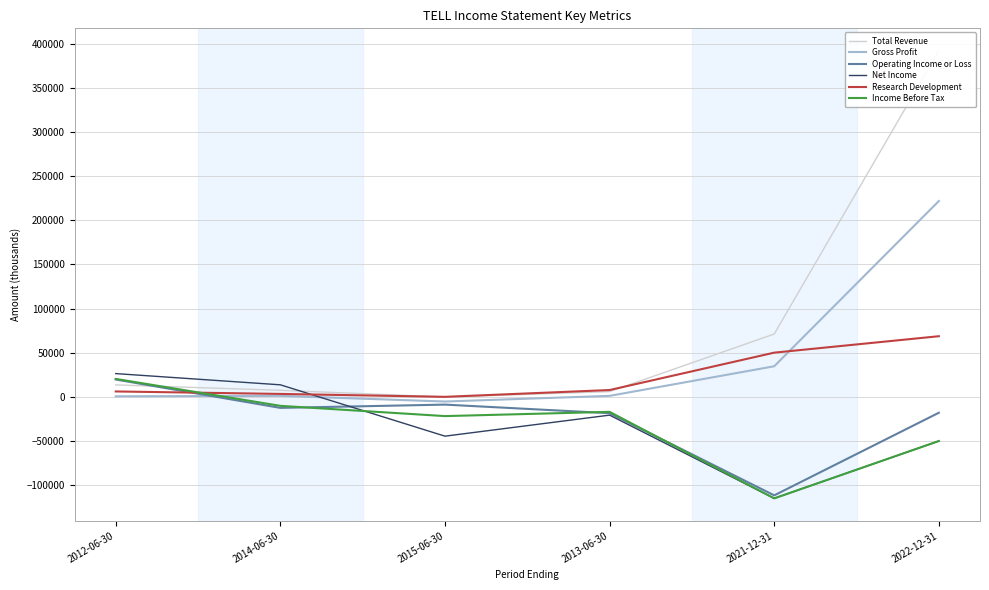

Does the chart display data point markers on the line(s)?

No